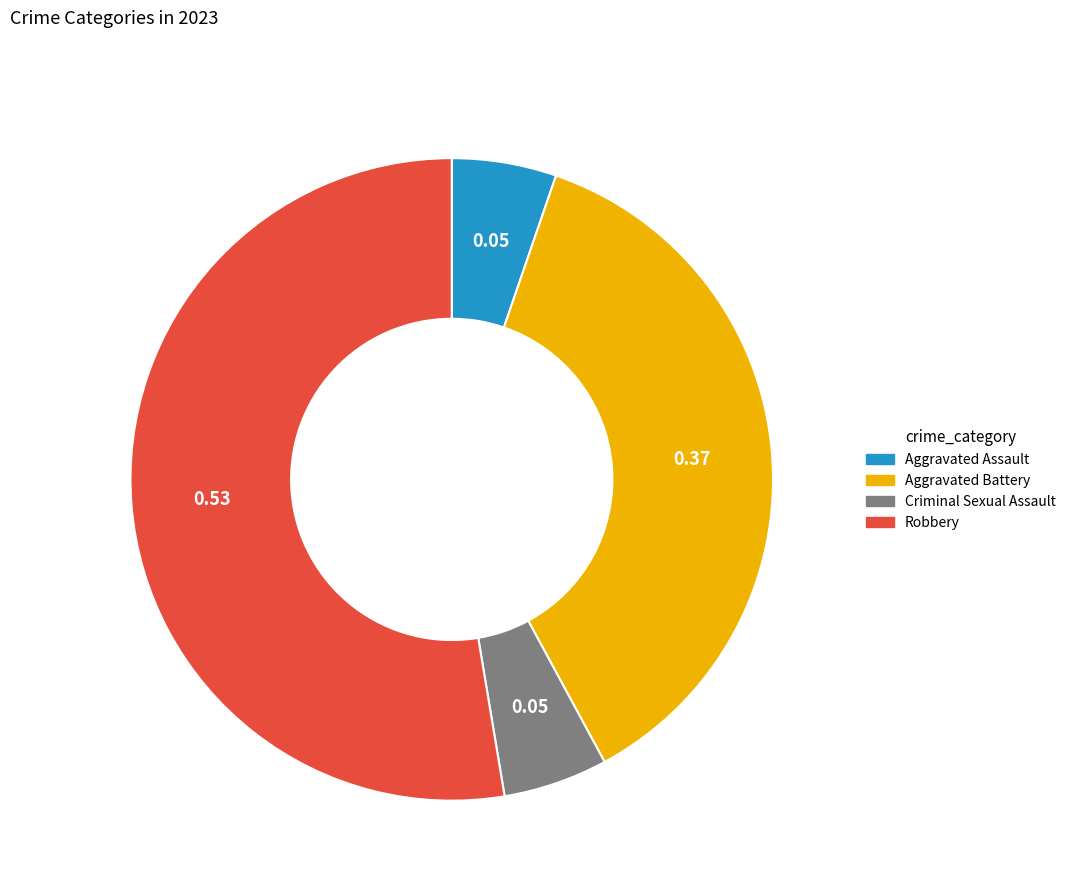

Is there a majority slice in this chart?

Yes